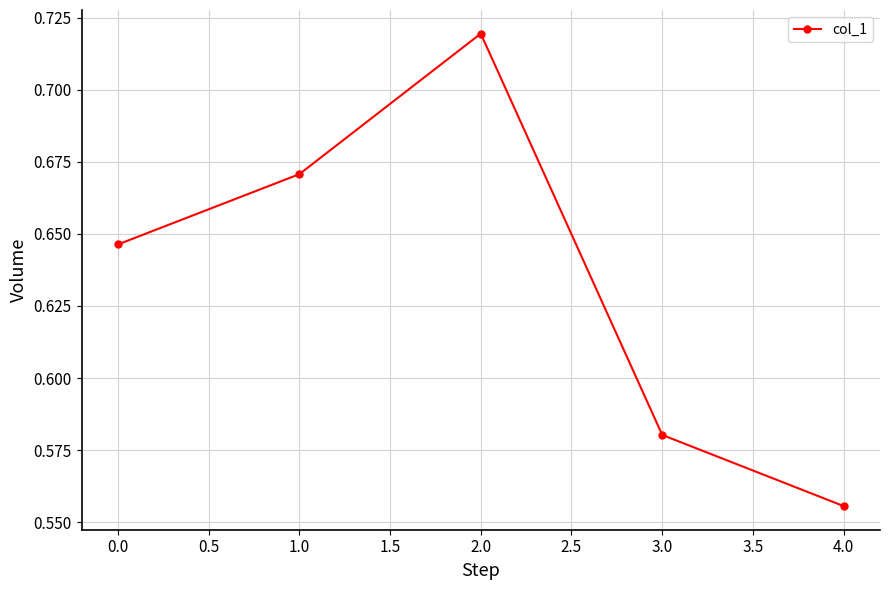

What is the sum of the values at 1.0 and 0.0?

1.3